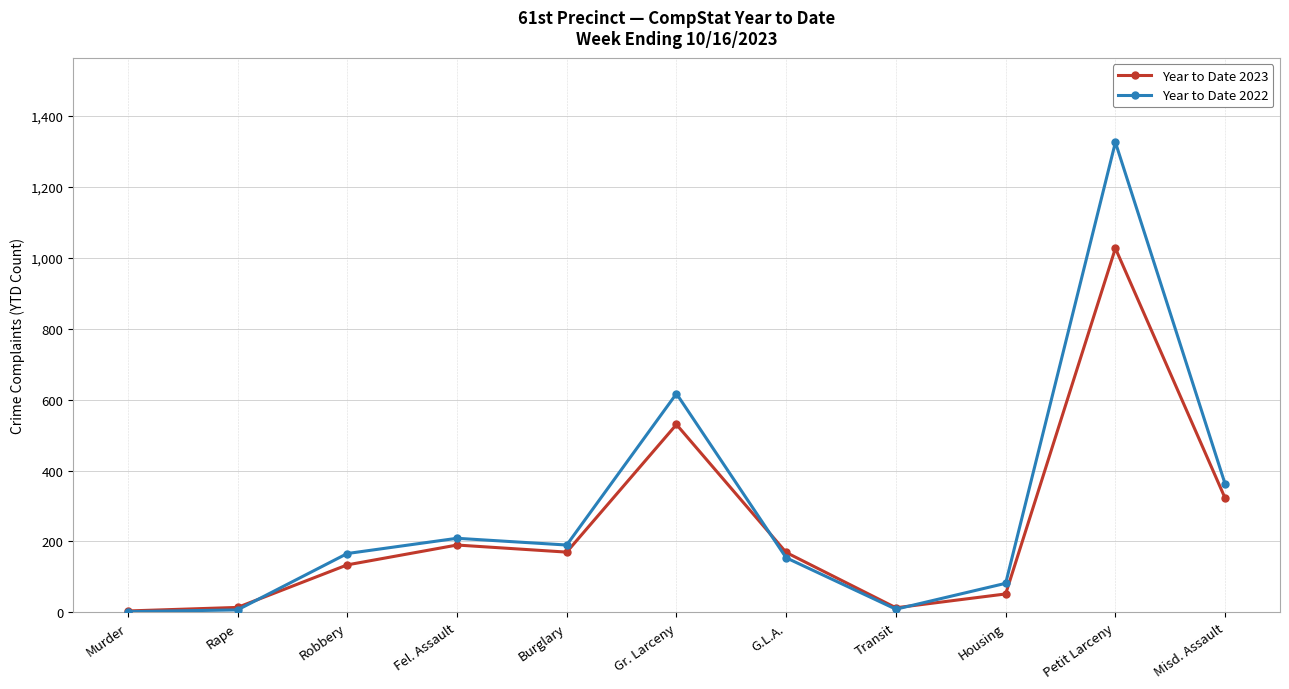

True or false: Year to Date 2022 has a value of 935 at Gr. Larceny.

False